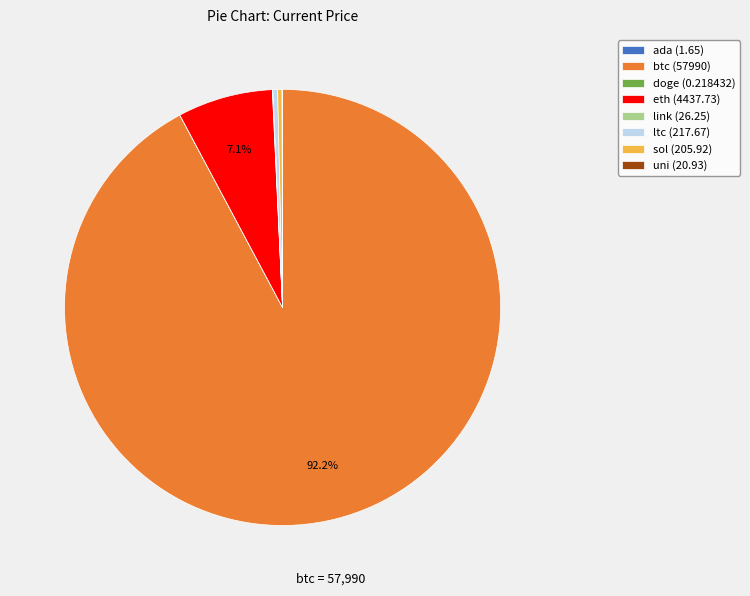

Is there a majority slice in this chart?

Yes